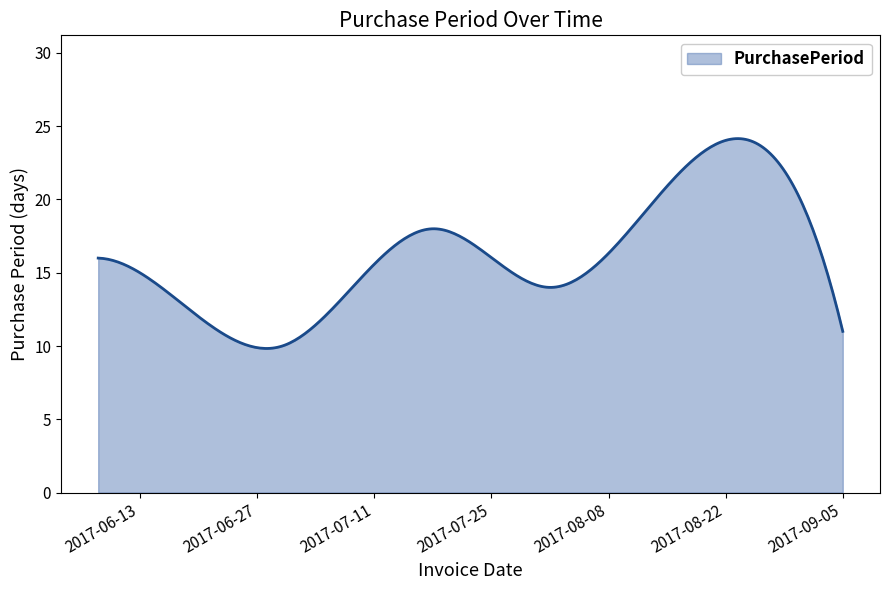

What is the maximum value shown in the chart?

24.2